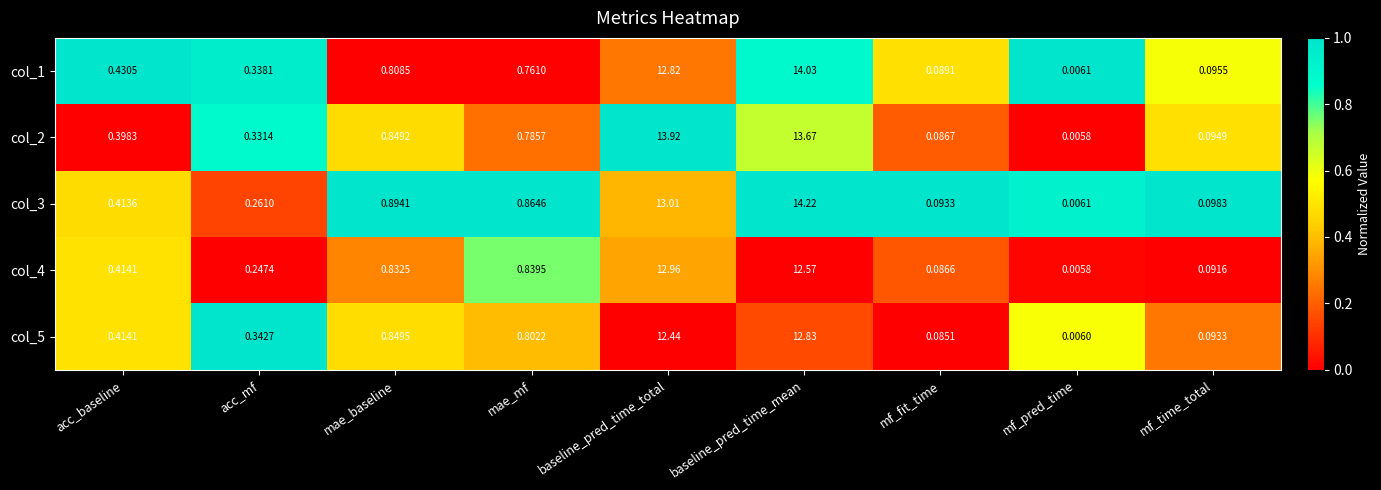

List the labels in order of col_2 value, smallest first.

mf_pred_time, mf_fit_time, mf_time_total, acc_mf, acc_baseline, mae_mf, mae_baseline, baseline_pred_time_mean, baseline_pred_time_total